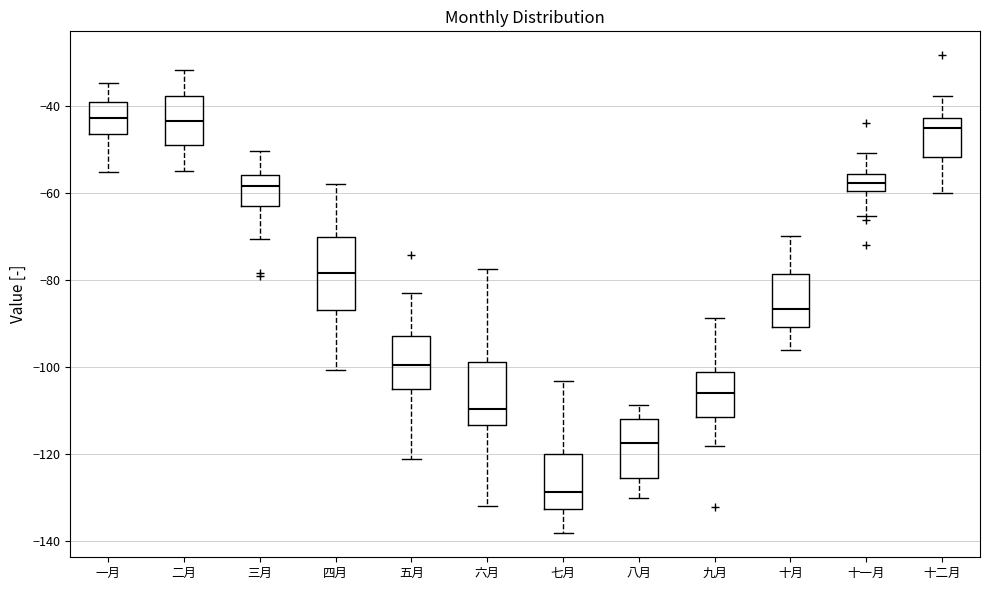

Where does the upper whisker of the box for 四月 end on the y-axis? The values are not printed on the chart, so give them approximately, as read against the axis.

-58